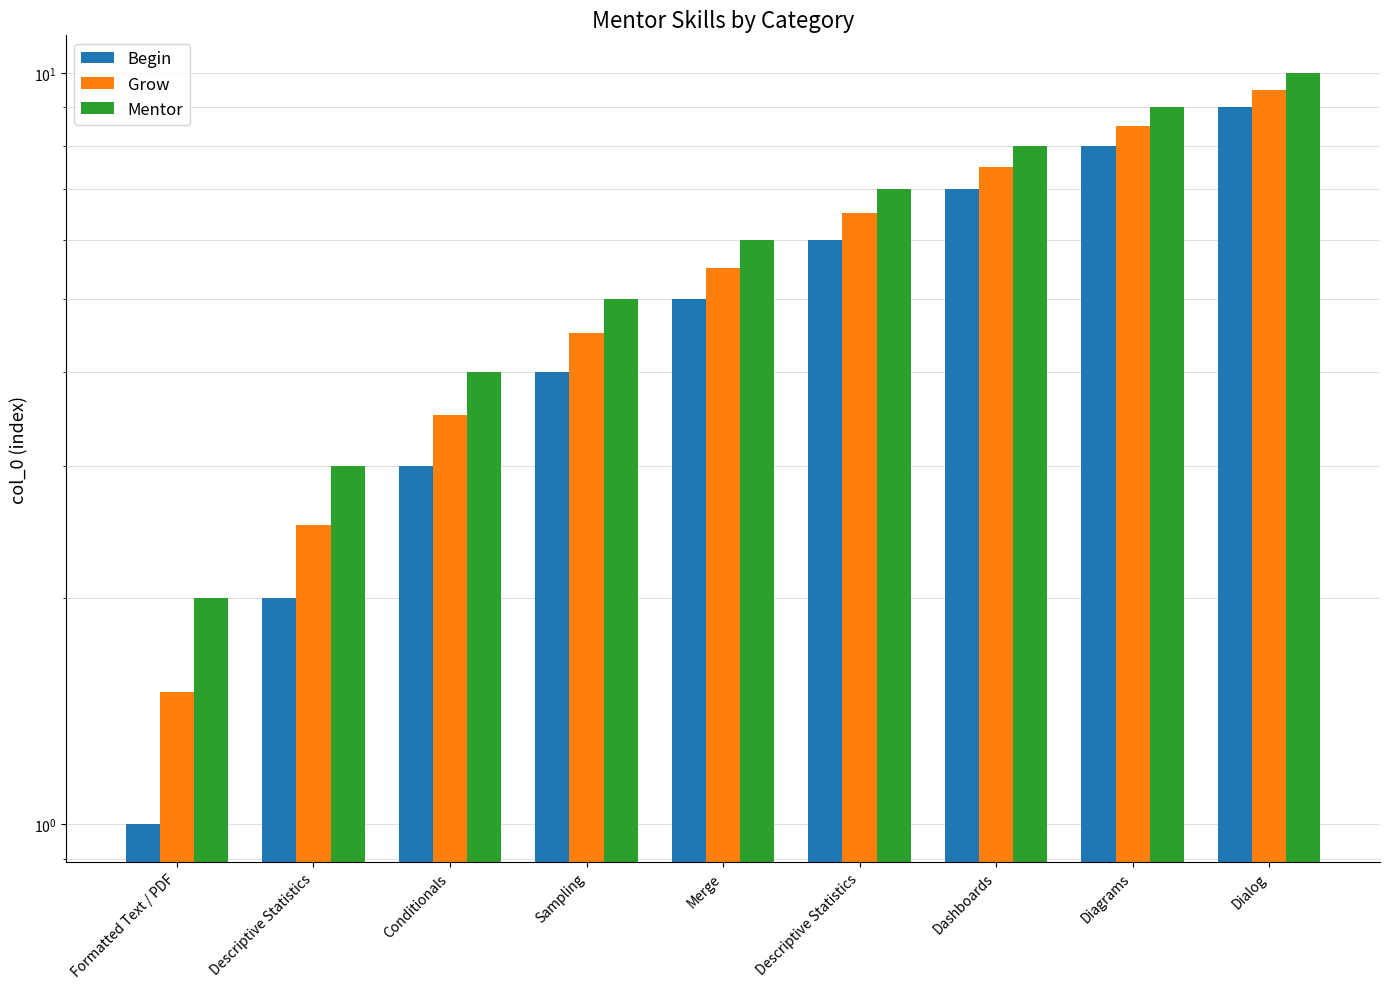

How many data points does each series have?

9